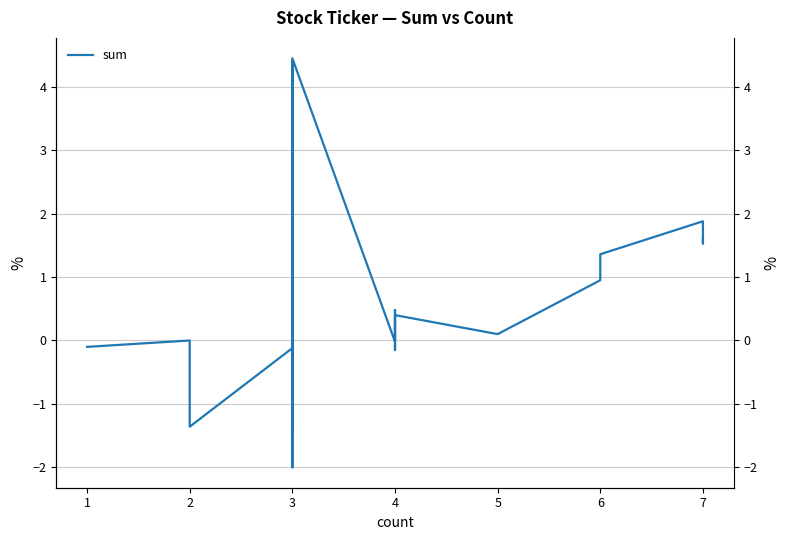

What is the value of the 1st point from the left?

-0.1